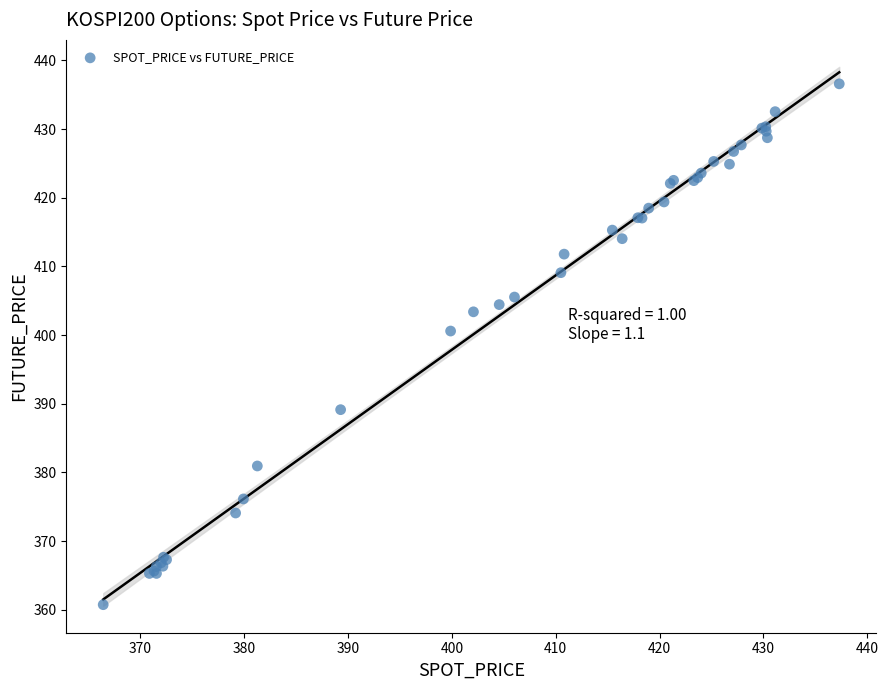

What Y value in the scatter plot is closest to 398?

400.6